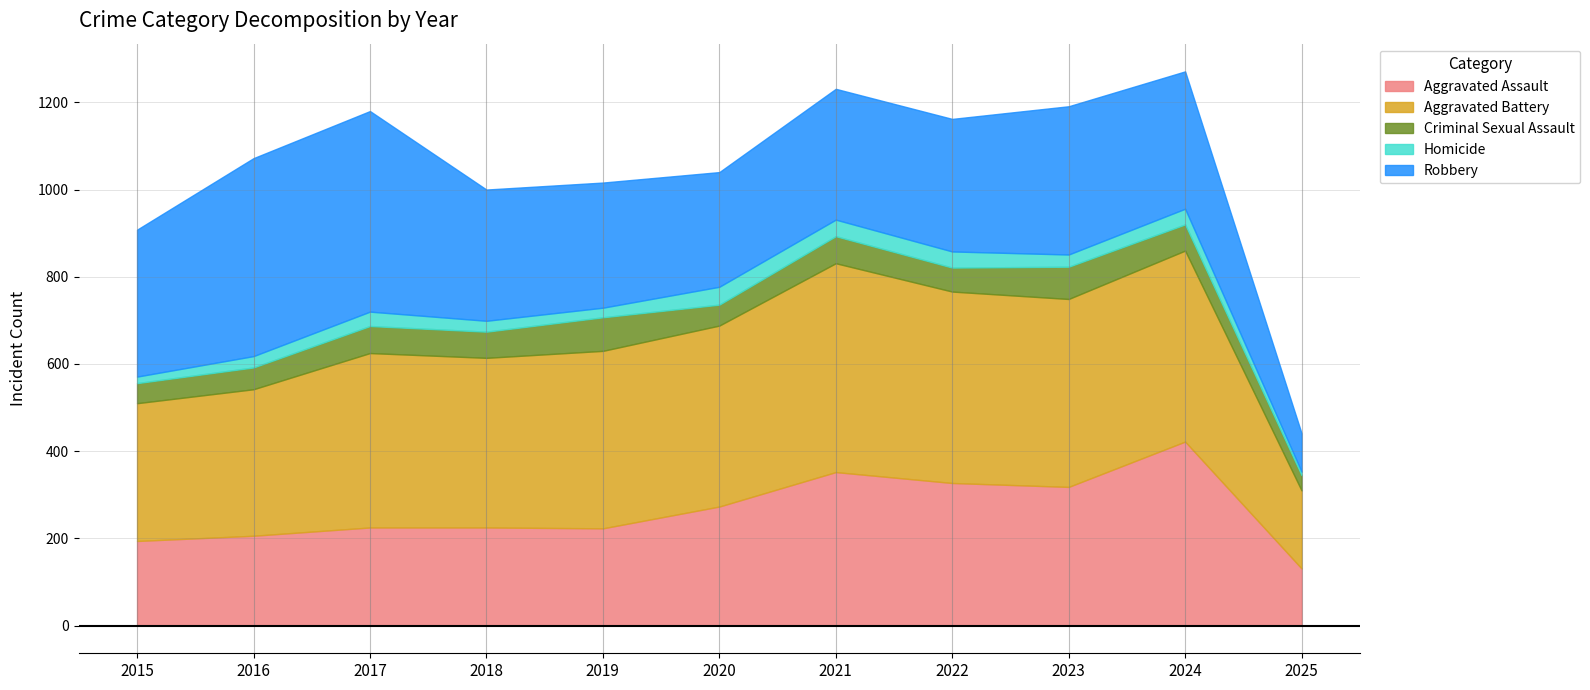

How many interior local peaks does the Aggravated Battery series have?

3